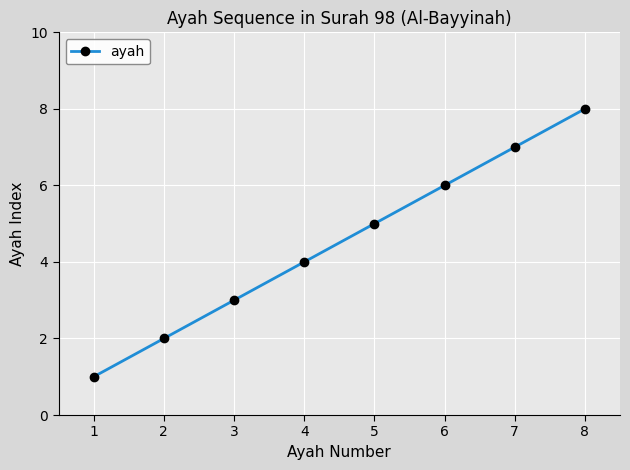

True or false: the data has more than 1 interior local peaks.

False